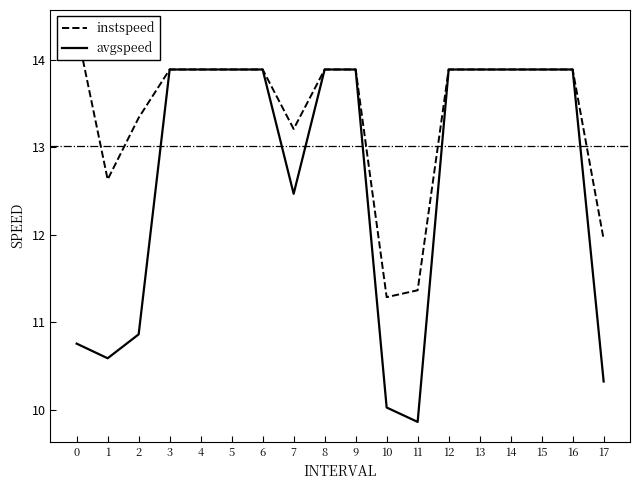

True or false: avgspeed and instspeed cross at least once.

False